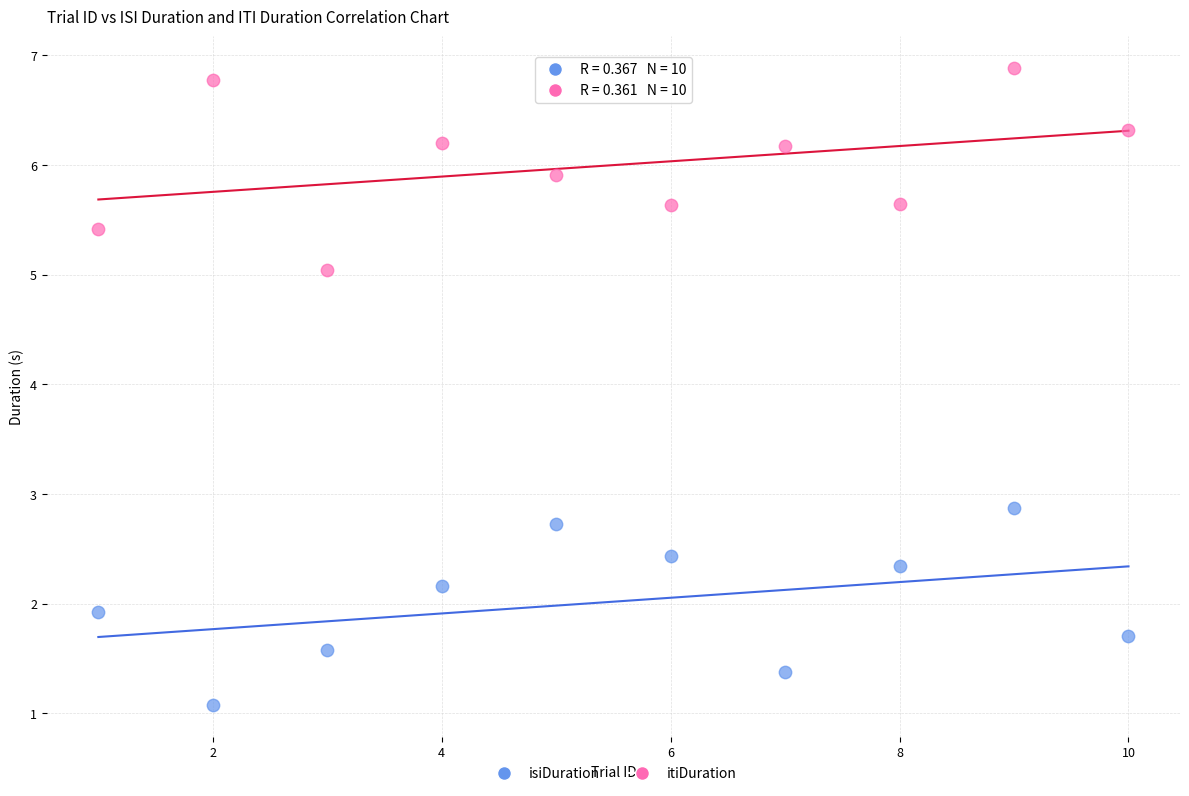

Across all data points, what is the range of Y values (max minus min)?

5.8